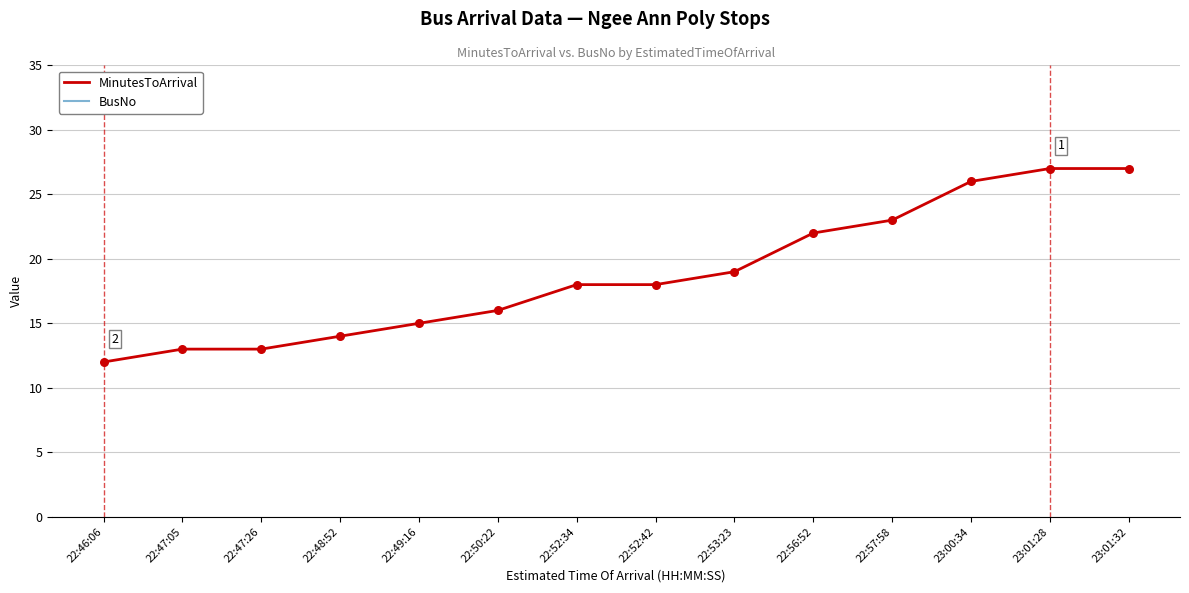

At how many categories does at least one series exceed 100?

6